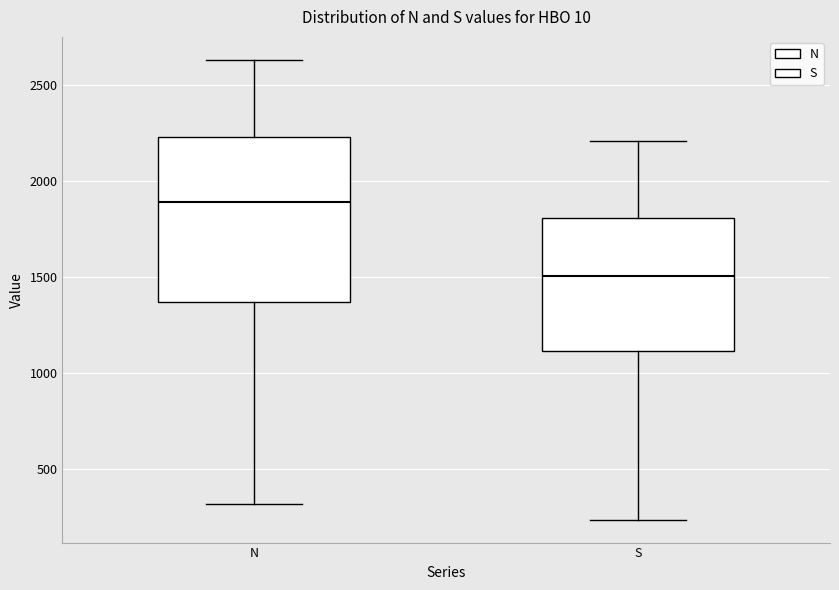

Reading left to right, read every box against the y-axis: the position of its median line, the range the box covers, and the ends of its whiskers. The values are not printed on the chart, so give them approximately, as read against the axis.

N: median 1900, box 1350 to 2250, whiskers 300 to 2650
S: median 1500, box 1100 to 1800, whiskers 250 to 2200